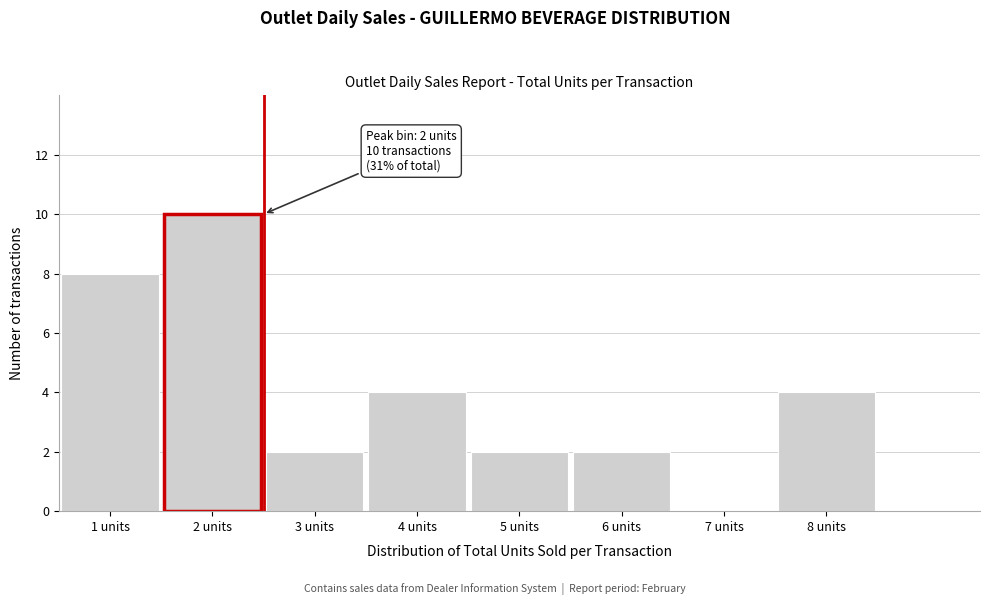

Reading left to right, list all the values displayed in this chart.

1 units=8	2 units=10	3 units=2	4 units=4	5 units=2	6 units=2	7 units=0	8 units=4